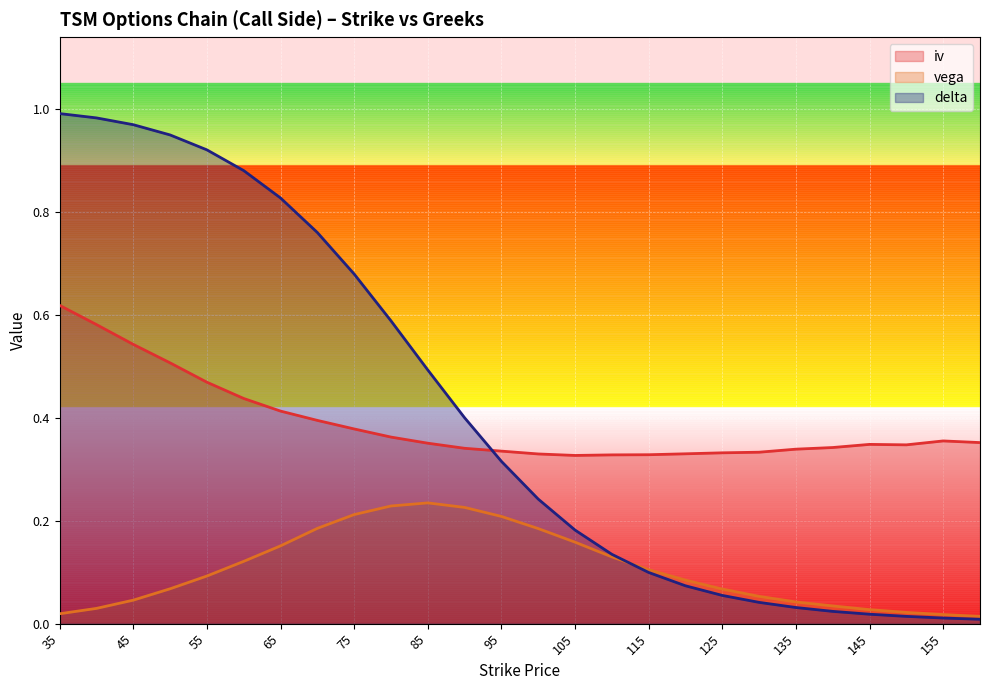

Which has a higher value, 100 or 85?

85